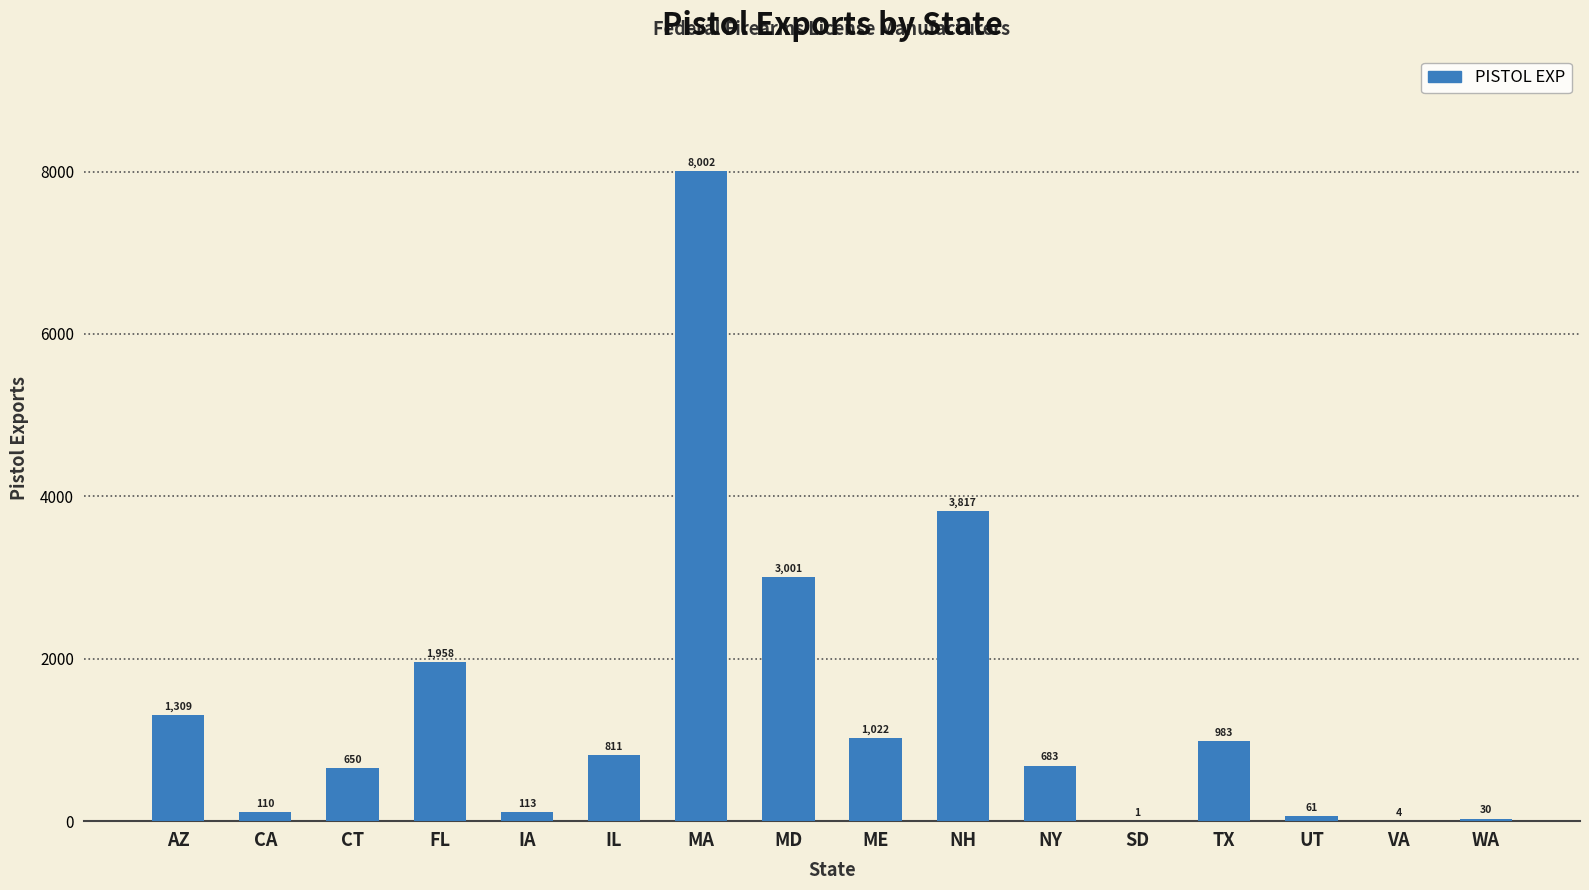

What is the sum of all values?

22555